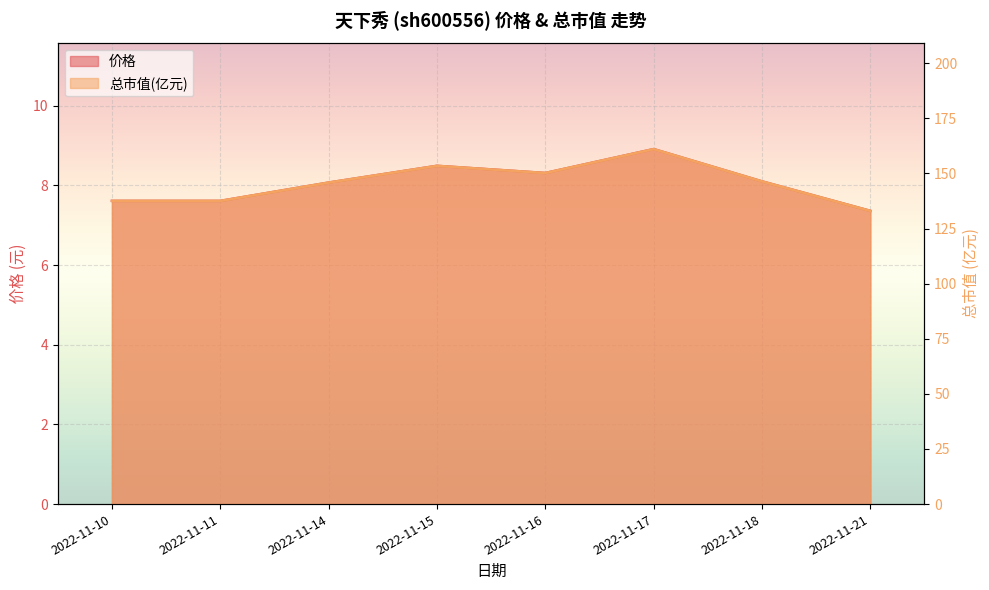

What is the difference between the highest and lowest values at 2022-11-17?

152.2